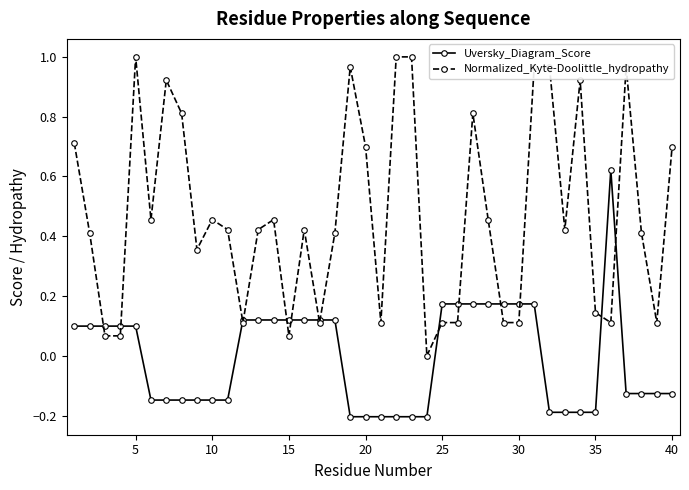

Which series has the largest total across all categories?

Normalized_Kyte-Doolittle_hydropathy